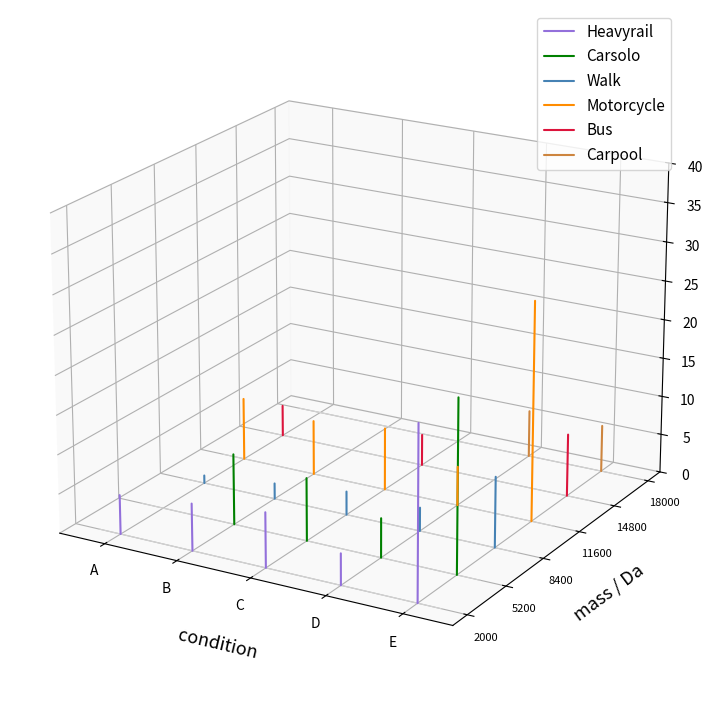

Is it true that Carpool equals -0.0 at B?

True